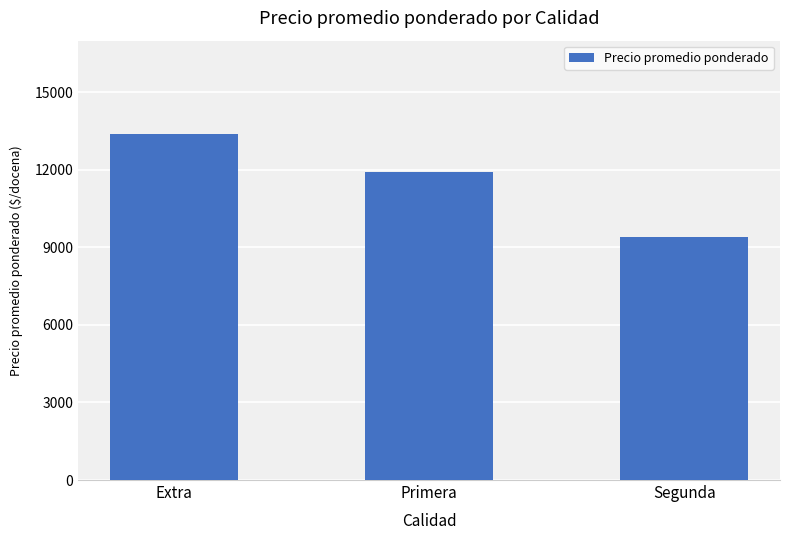

Reading left to right, extract all data points from this chart.

13387	11913	9411